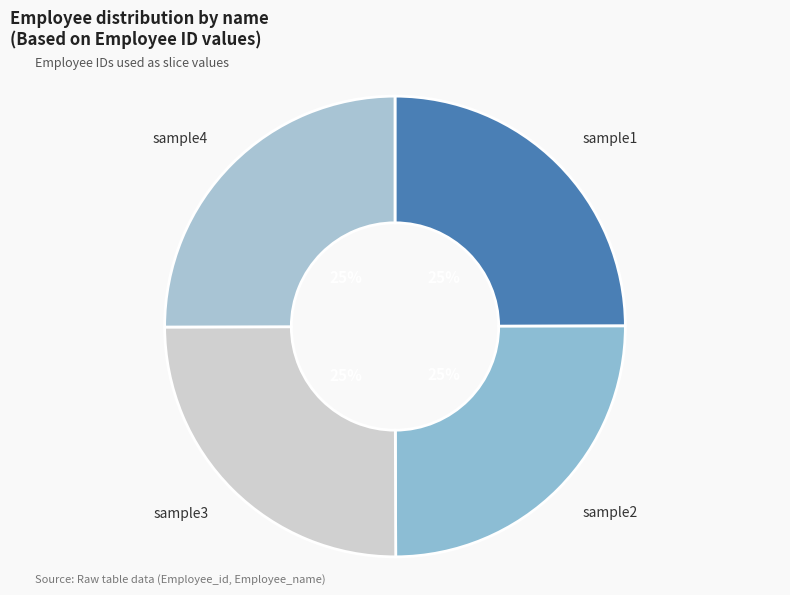

What is the ratio of the value at sample1 to the value at sample4?

1.0